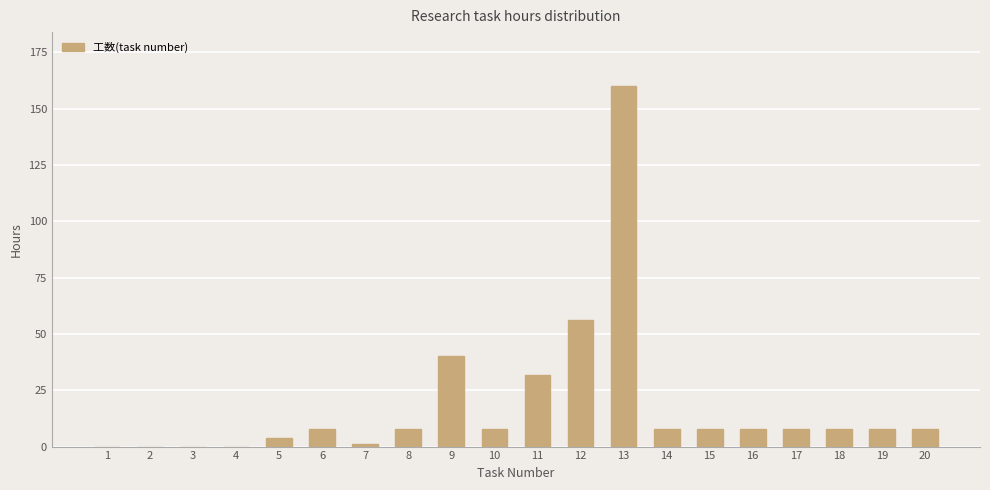

What is the sum of all values?

373